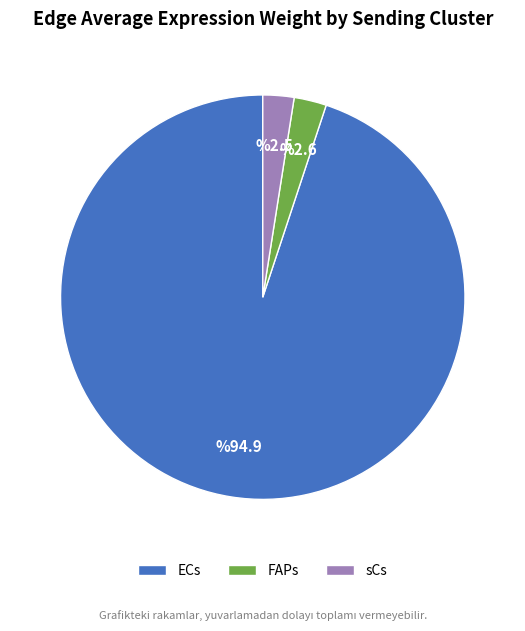

Which has a higher value, sCs or ECs?

ECs